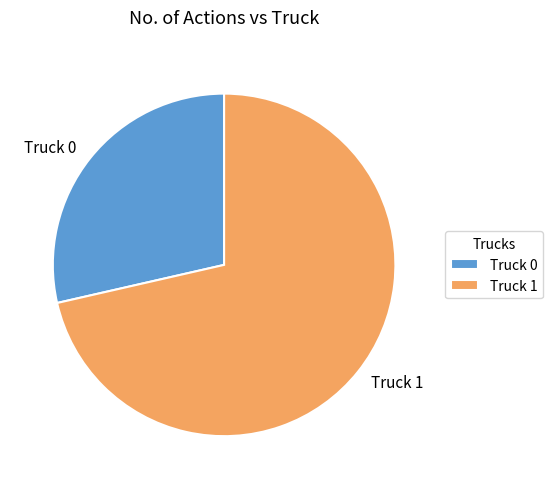

Approximately how many times larger is the value at Truck 0 compared to Truck 1?

0.4